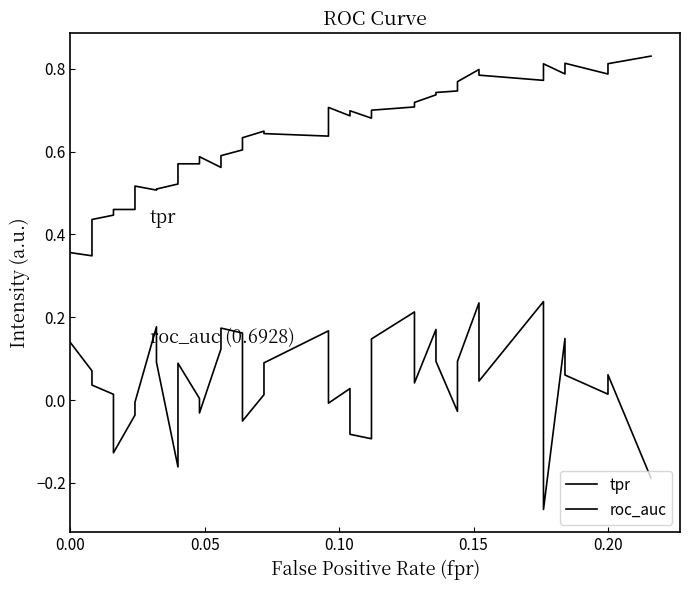

Reading left to right, transcribe all the data shown in this chart.

tpr: 0.4	0.3	0.4	0.4	0.5	0.5	0.5	0.5	0.5	0.5	0.6	0.6	0.6	0.6	0.6	0.6	0.6	0.6	0.6	0.6	0.7	0.7	0.7	0.7	0.7	0.7	0.7	0.7	0.7	0.7	0.8	0.8	0.8	0.8	0.8	0.8	0.8	0.8	0.8	0.8
roc_auc: 0.1	0.1	0.0	0.0	-0.1	-0.0	-0.0	0.2	0.1	-0.2	0.1	0.0	-0.0	0.1	0.2	0.2	-0.1	0.0	0.1	0.2	-0.0	0.0	-0.1	-0.1	0.1	0.2	0.0	0.2	0.1	-0.0	0.1	0.2	0.0	0.2	-0.3	0.1	0.1	0.0	0.1	-0.2